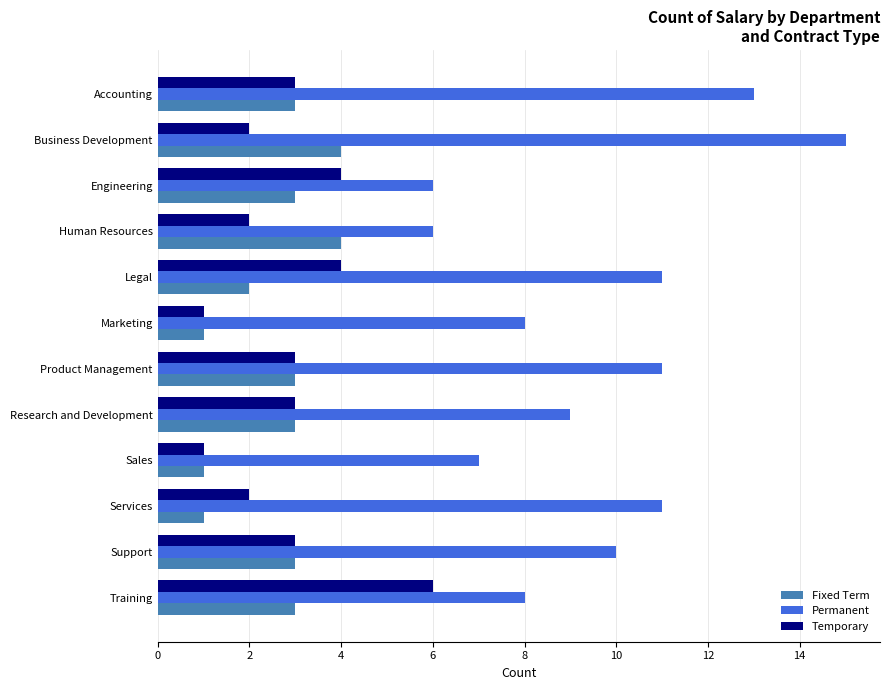

At which category is the sum across all series the highest?

Business Development